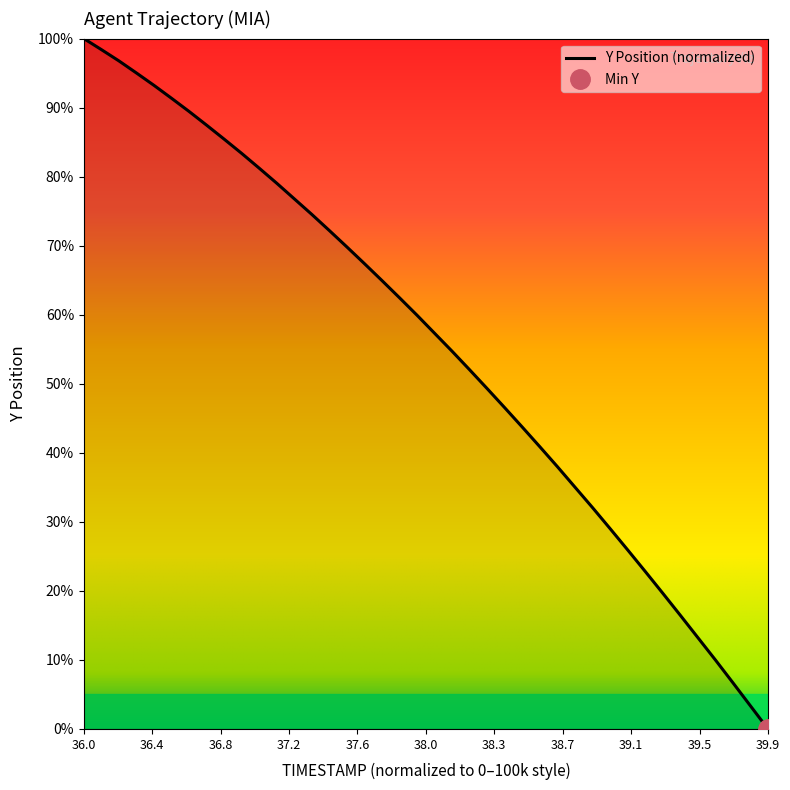

The value of Y Position (normalized) at 36.0 is 100.0. True or false?

True